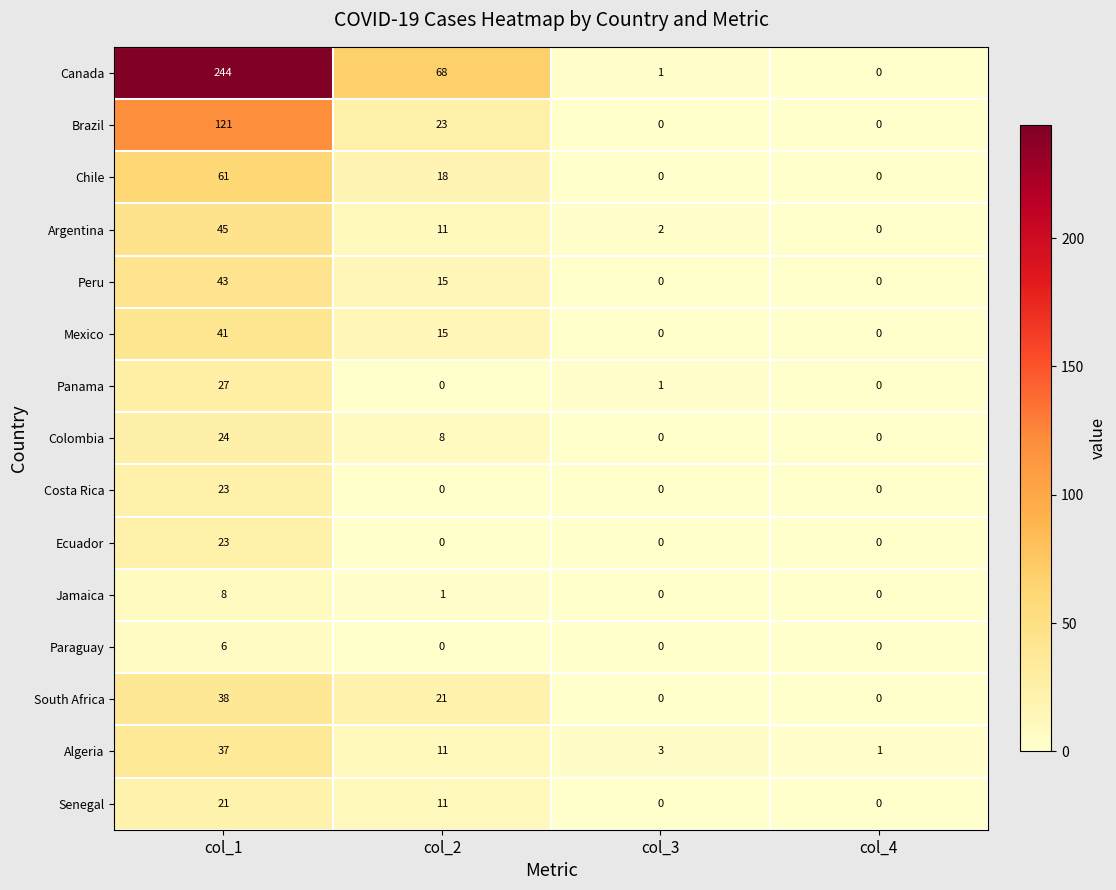

What is the difference between the highest and lowest values at col_3?

3